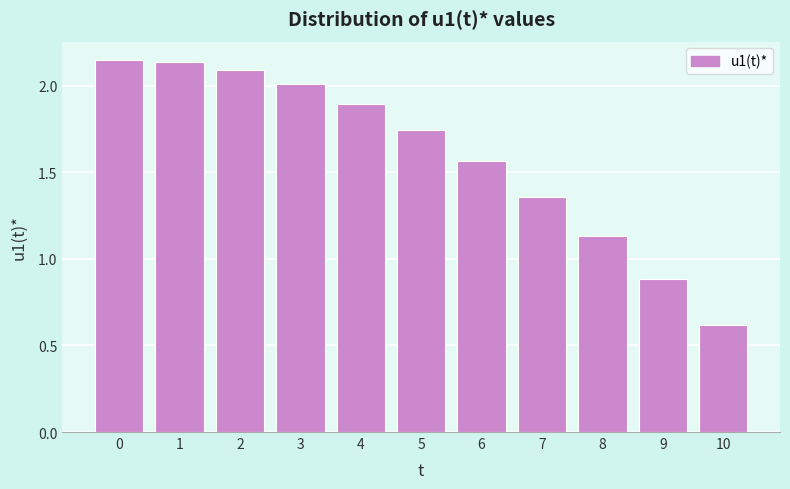

What is the sum of all values?

17.6